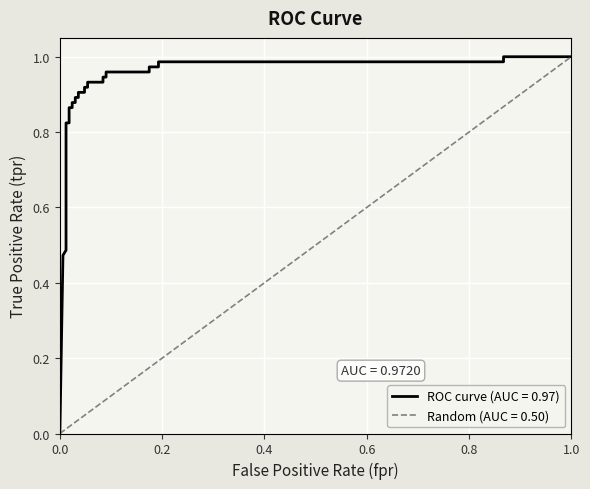

What is the maximum value shown in the chart?

1.0